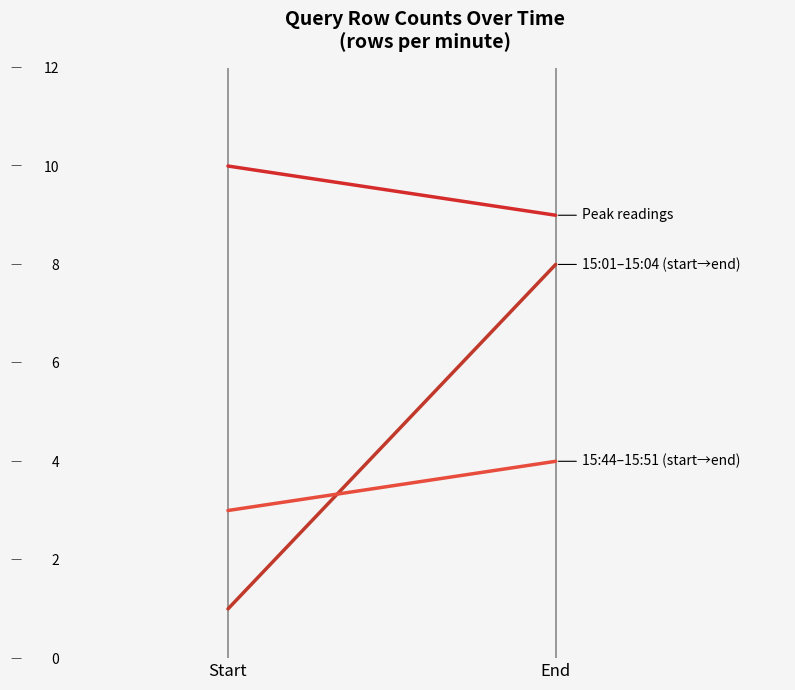

List the series in order of their overall mean, lowest first.

15:44–15:51 (start→end), 15:01–15:04 (start→end), Peak readings